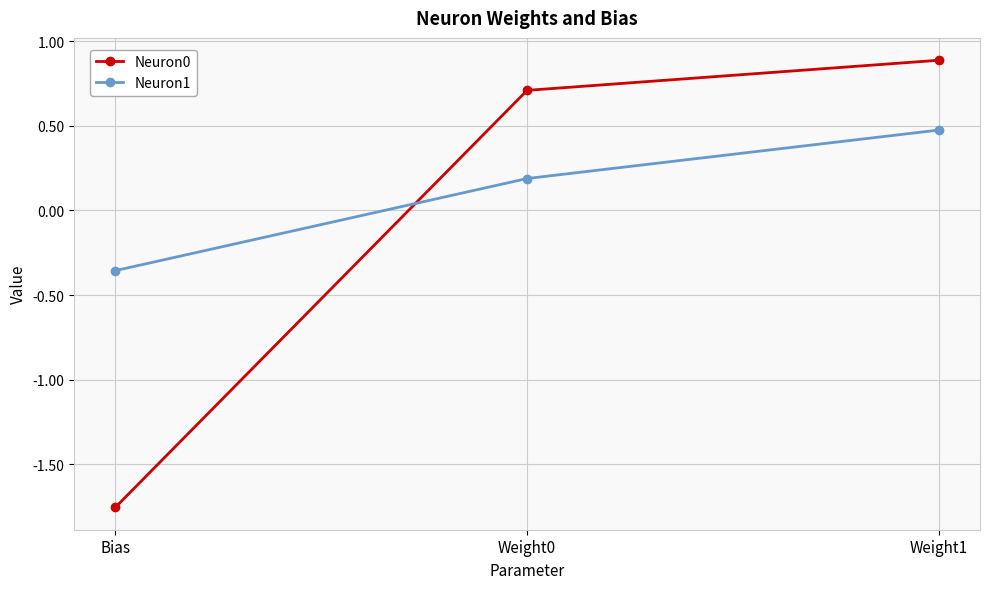

Which series has the largest total across all categories?

Neuron1